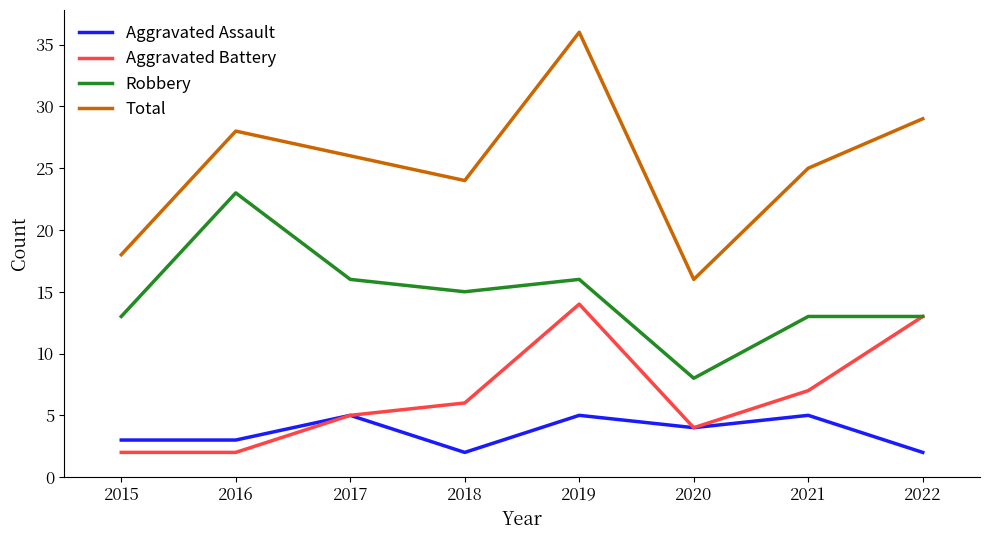

Between 2019 and 2020, which series saw the biggest shift?

Total